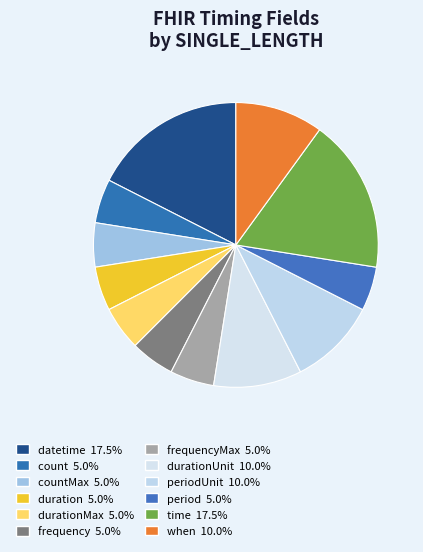

Count the number of slices in the pie.

12